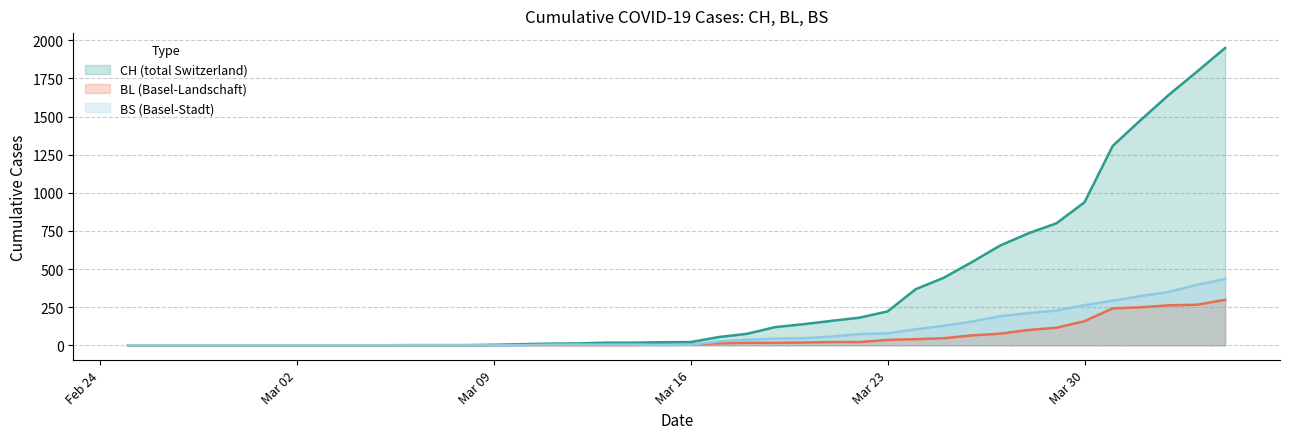

Reading left to right, transcribe all the data shown in this chart.

CH: 0	0	0	0	0	0	0	0	0	0	1	1	1	3	7	11	12	17	17	20	21	54	75	119	138	160	181	222	368	443	546	654	734	800	938	1307	1478	1643	1795	1950
BL: 0	0	0	0	0	0	0	0	0	0	0	0	0	1	2	2	2	2	2	5	5	13	16	16	18	21	21	35	40	46	65	76	100	115	158	242	249	262	266	298
BS: 0	0	0	0	0	0	0	0	0	0	0	0	0	0	0	4	4	4	4	0	4	25	36	44	46	57	73	78	105	128	155	191	211	228	263	292	323	350	397	434